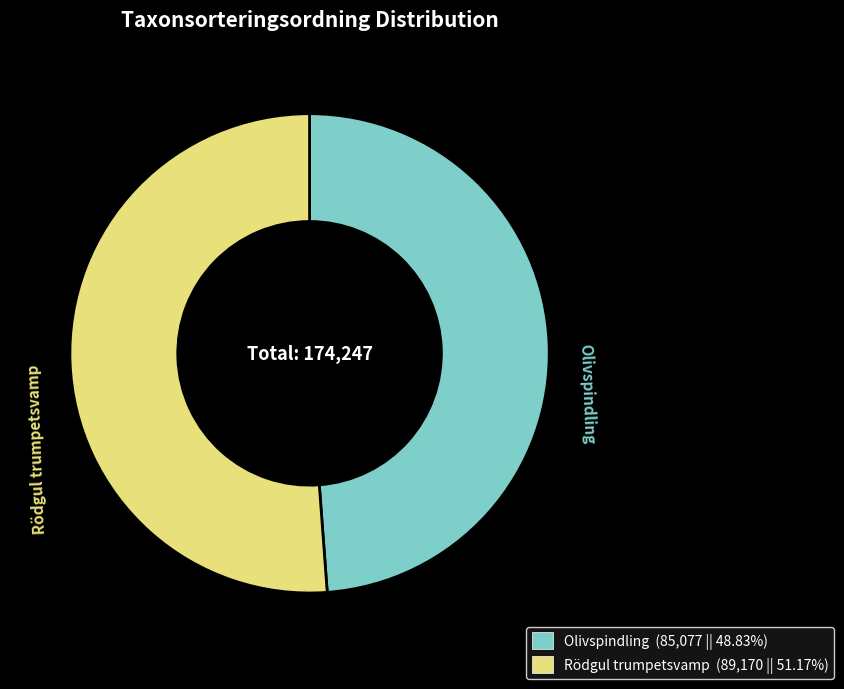

How many slices are in this pie chart?

2